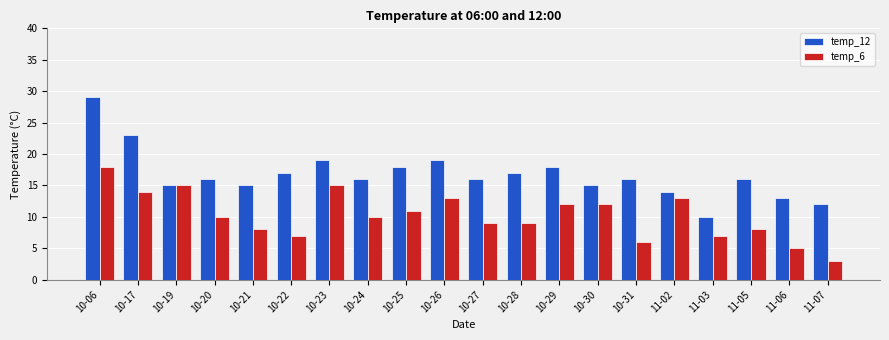

How many categories are shown in the chart?

20